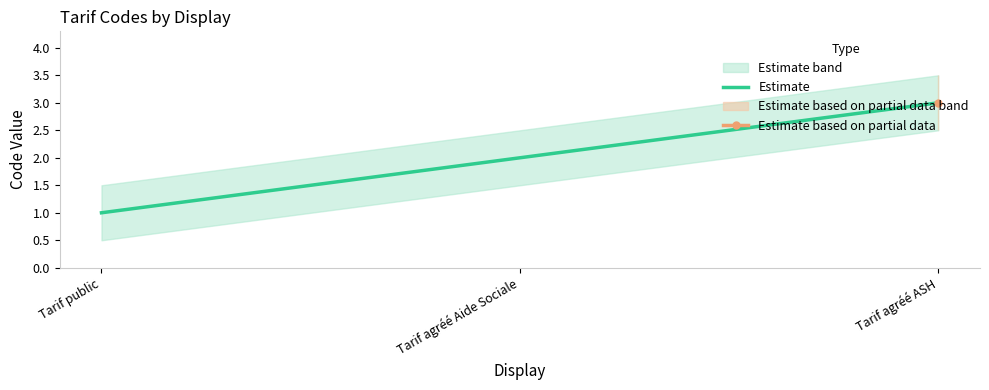

What is the ratio of the value at Tarif public to the value at Tarif agréé ASH?

0.3